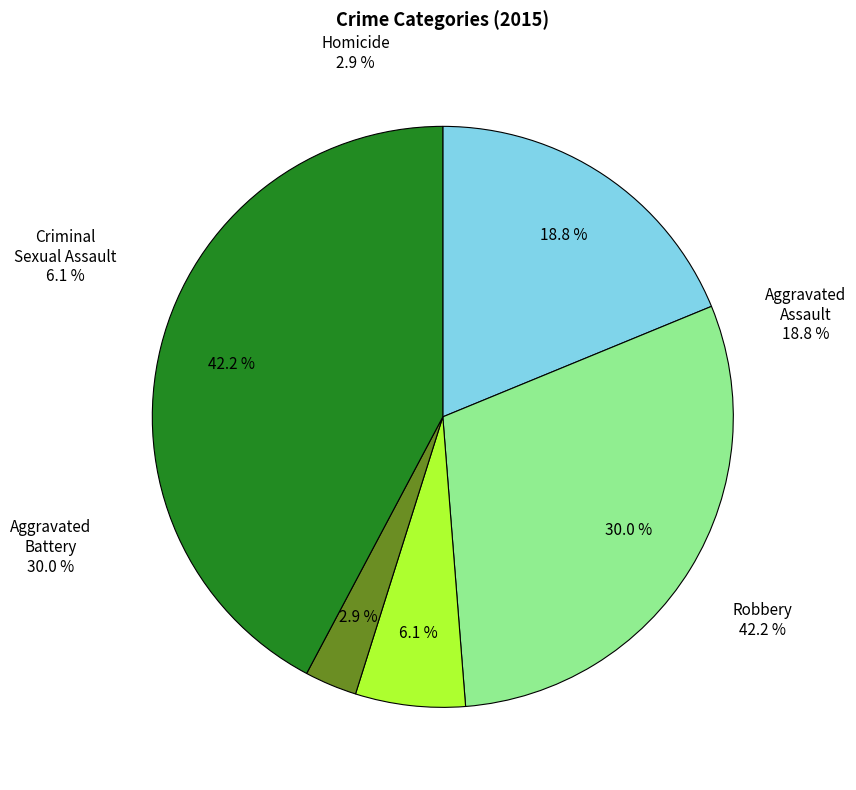

What percentage is the Aggravated Assault slice, to the nearest percent?

19%